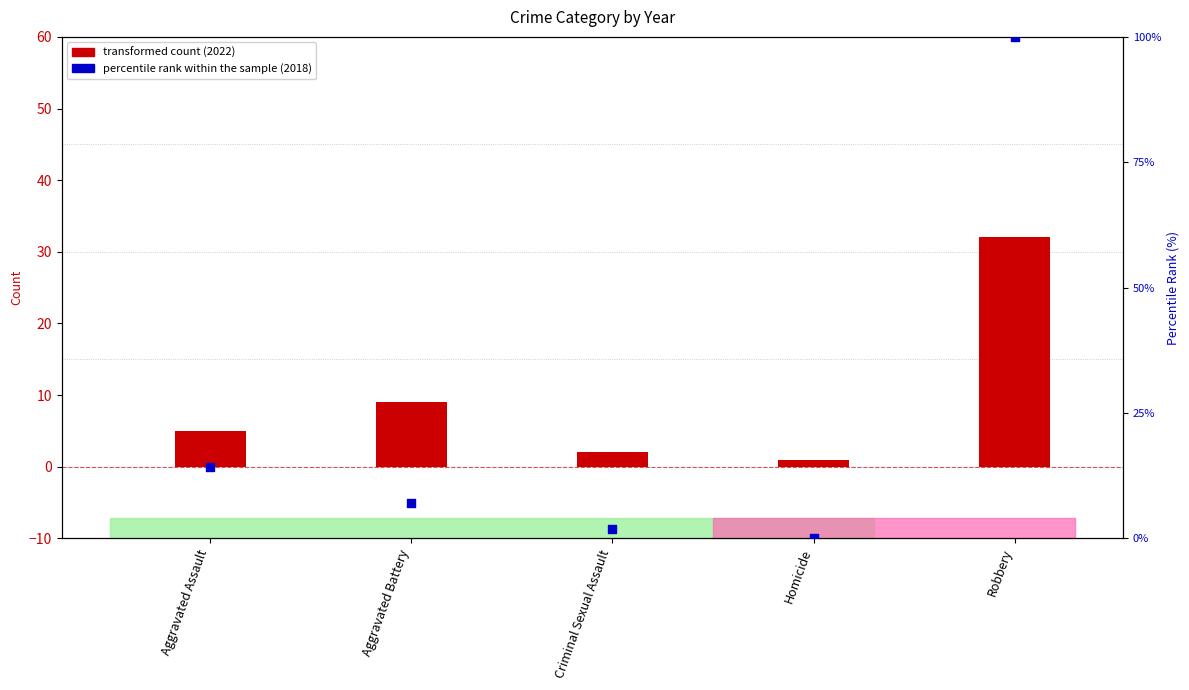

What are all the series names shown in the legend?

transformed count, percentile rank within the sample